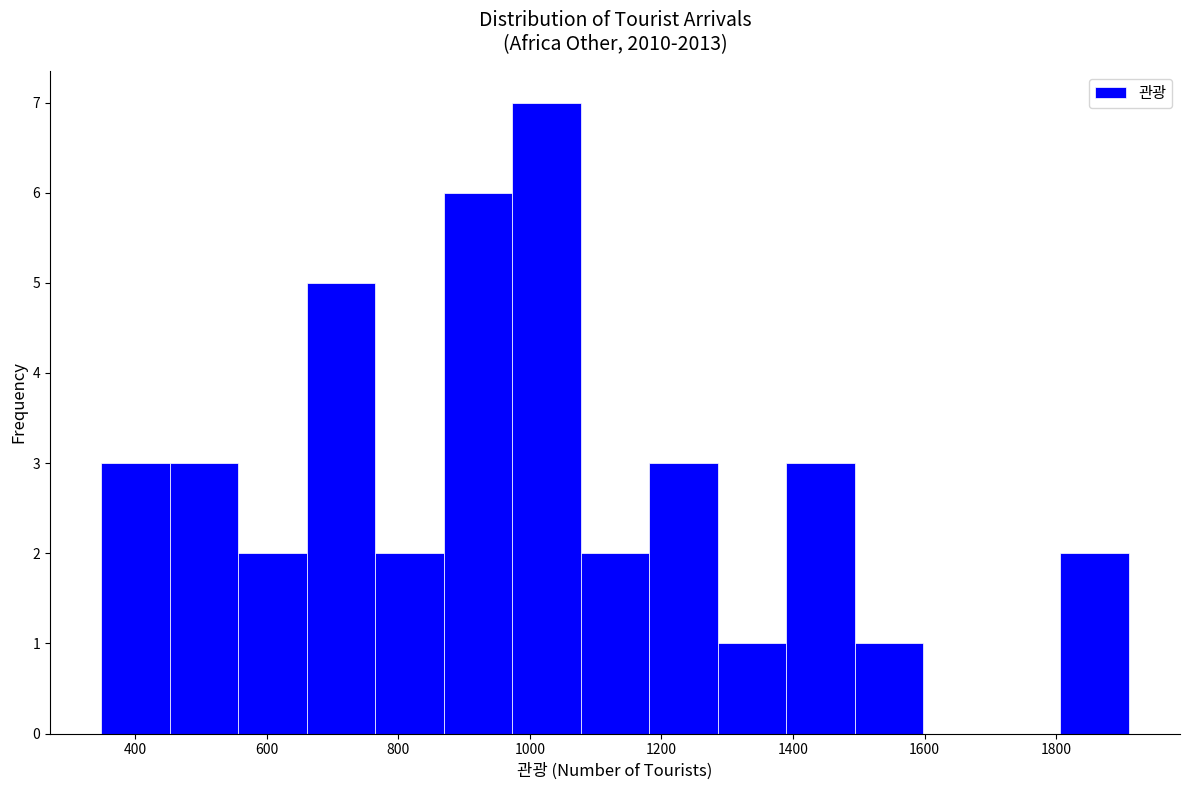

How tall is the bar that spans 1800 to 1920 on the x-axis? Neither the bar edges nor the heights are printed on the chart, so give them approximately, as read against the axes.

2